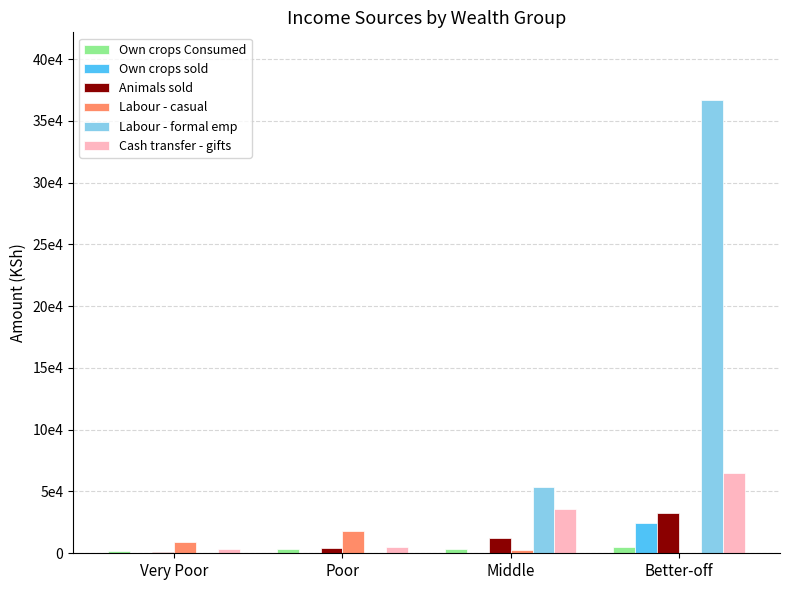

Which series has the largest total across all categories?

Labour - formal emp